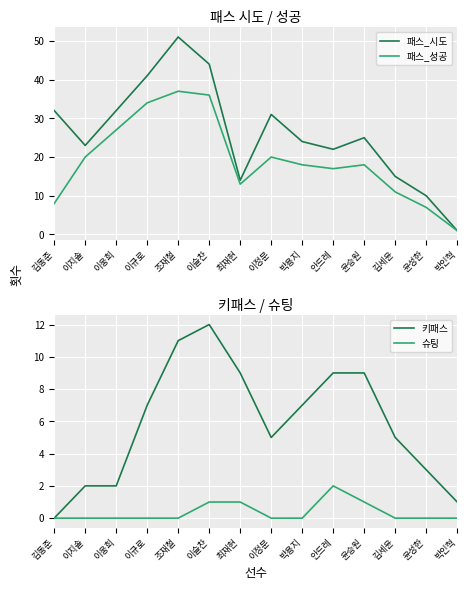

Is the value of 키패스 at 윤성한 greater than the value of 슈팅 at 박용지?

Yes